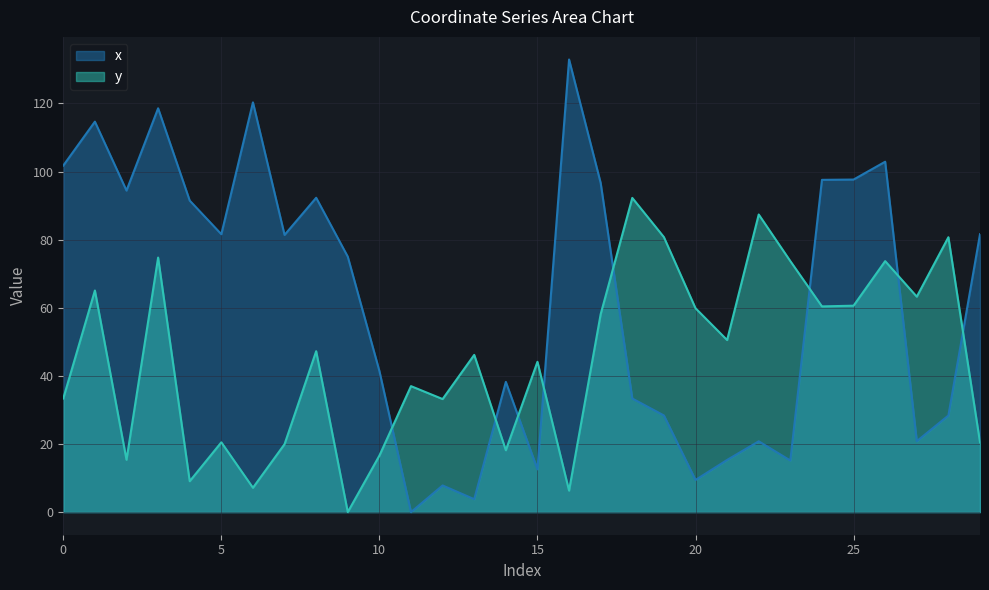

Between 3 and 16, which series saw the biggest shift?

y